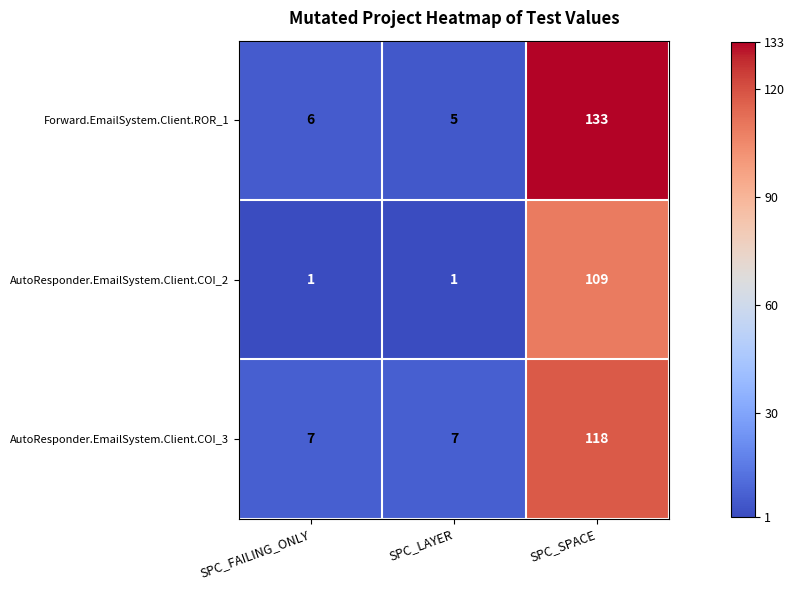

What is the spread (max minus min) of values at SPC_FAILING_ONLY?

6